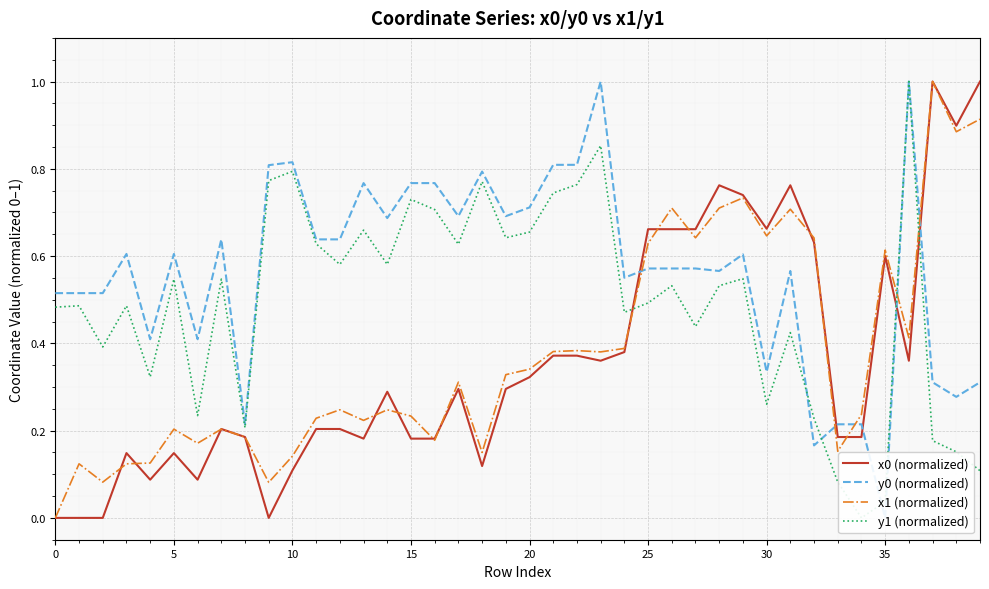

What is the label of the 10th point from the right?

30